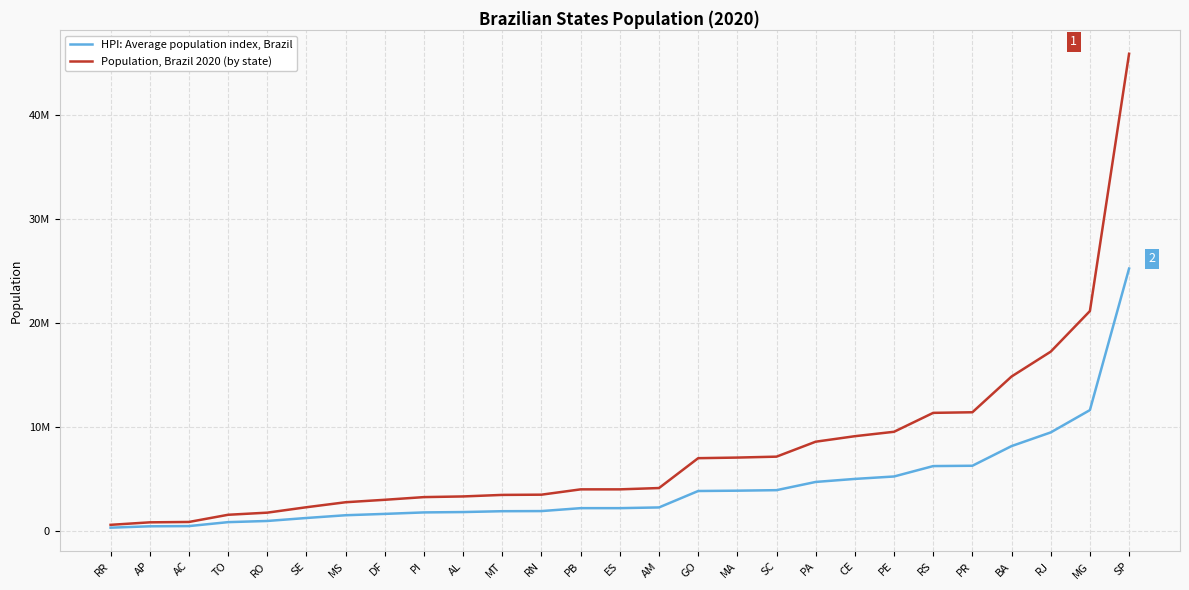

Does the chart display data point markers on the line(s)?

No